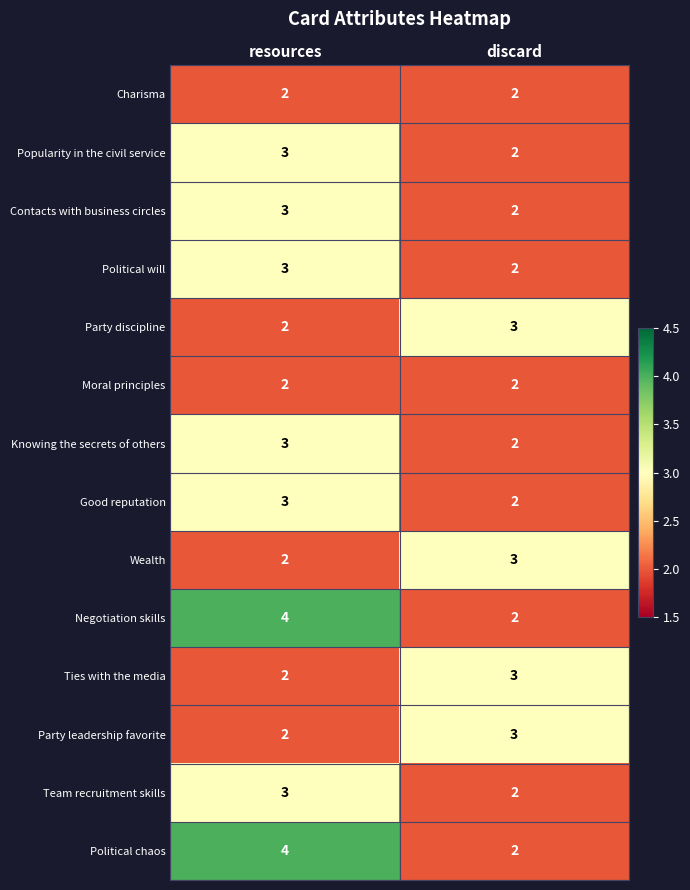

True or false: Contacts with business circles has a value of 2 at discard.

True